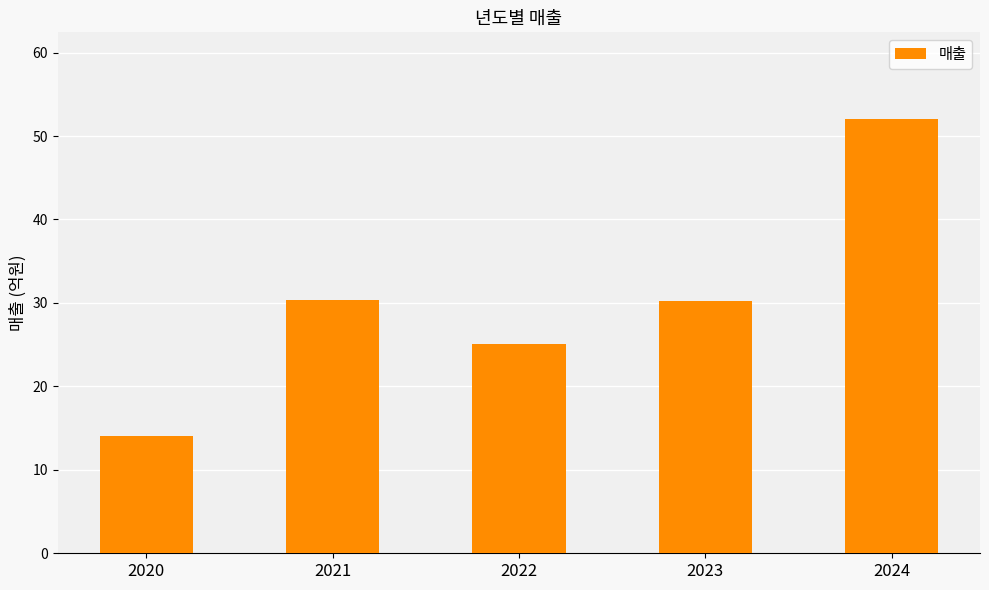

Count the number of categories in the chart.

5